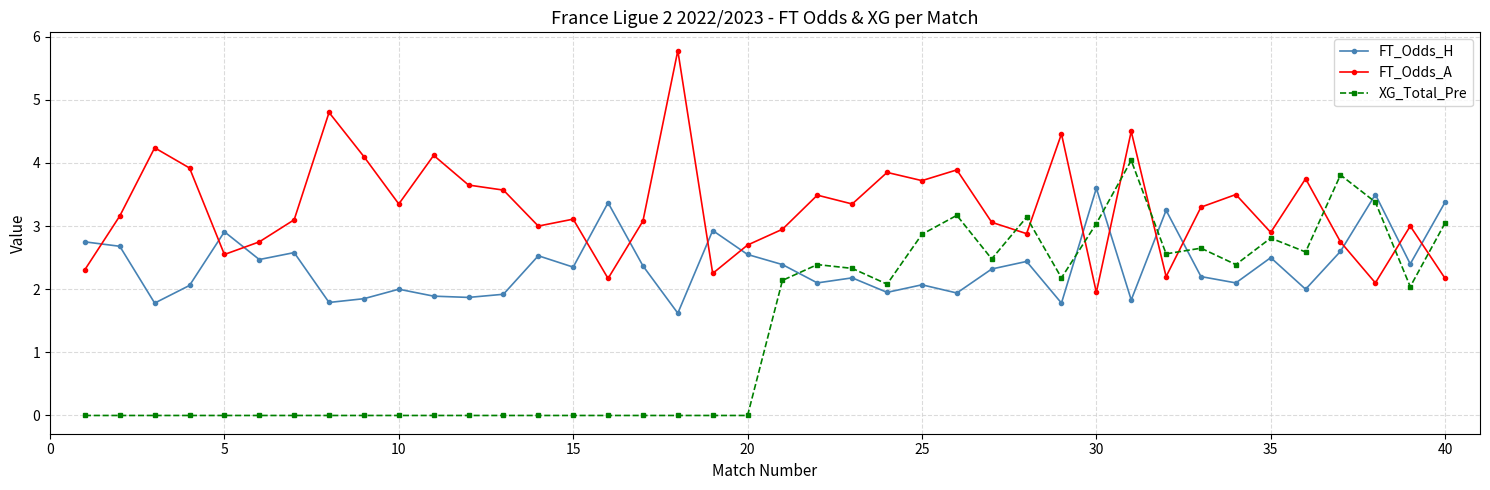

What is the value of the FT_Odds_A point at the 39th from the left?

3.0